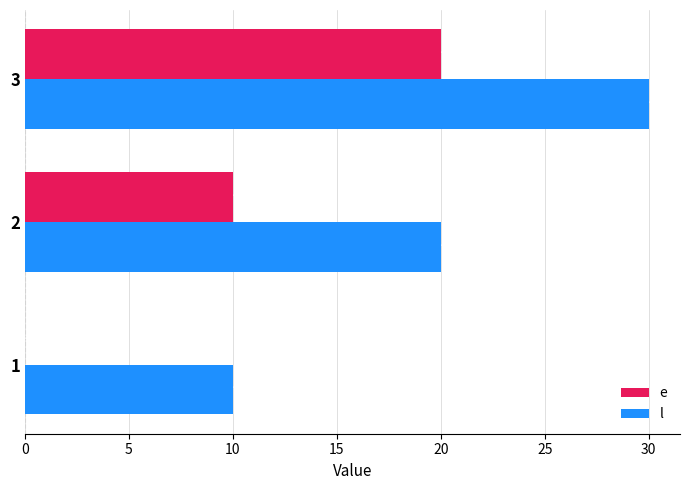

Where is l nearest to the value 20?

2